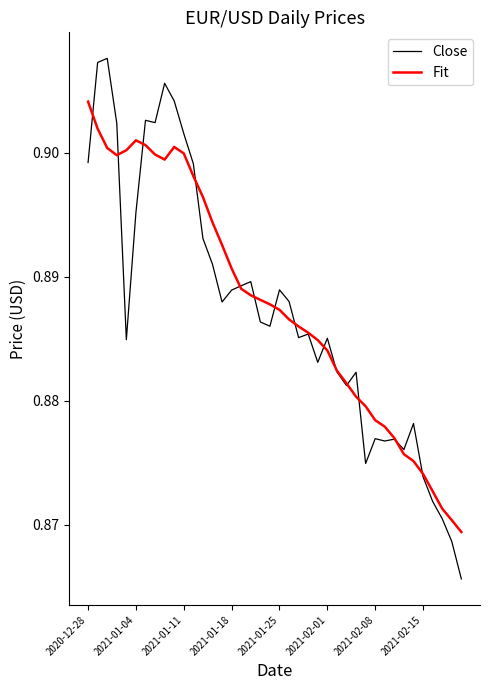

Between 2021-01-04 and 2021-01-11, which series saw the biggest shift?

Close